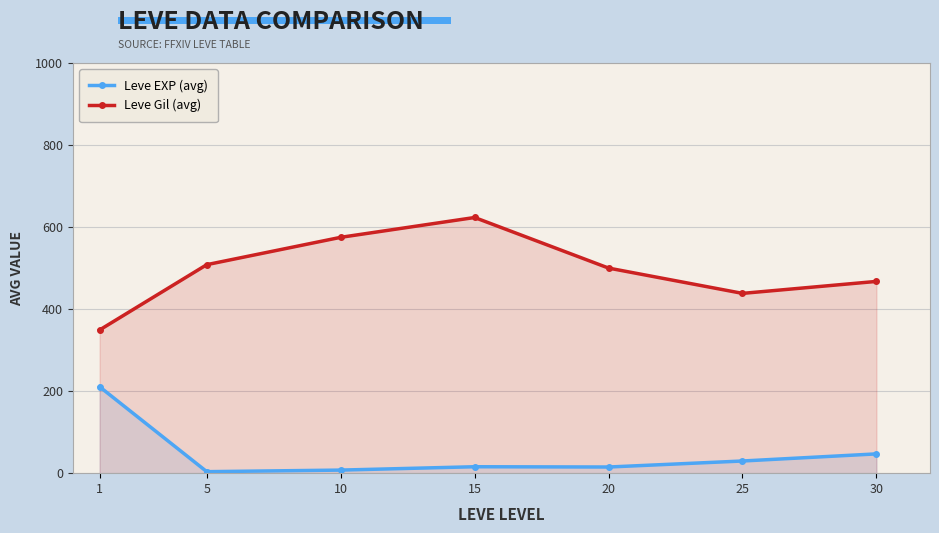

True or false: Leve Gil (avg) and Leve EXP (avg) cross at least once.

False